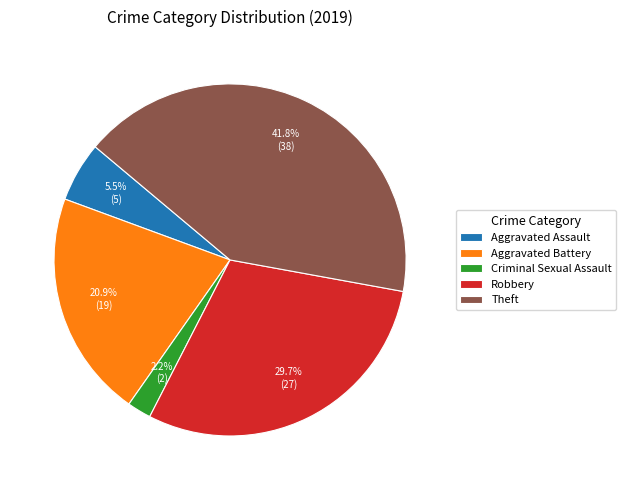

Which has a higher value, Aggravated Battery or Criminal Sexual Assault?

Aggravated Battery